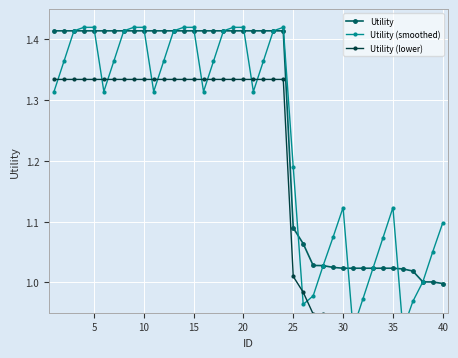

Count the number of data series in this chart.

3